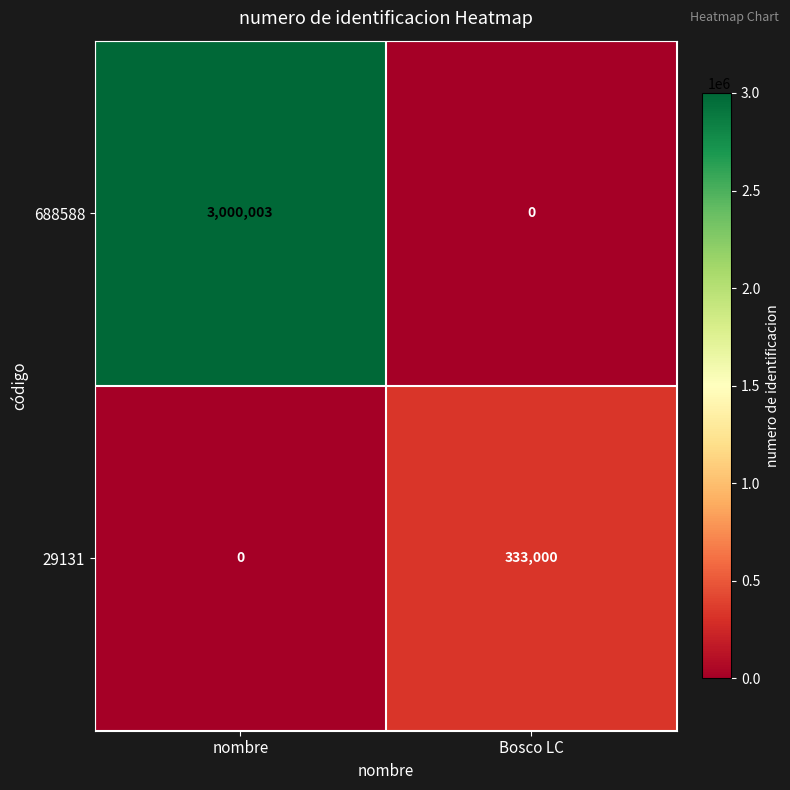

How many positive values does the 688588 series have?

1